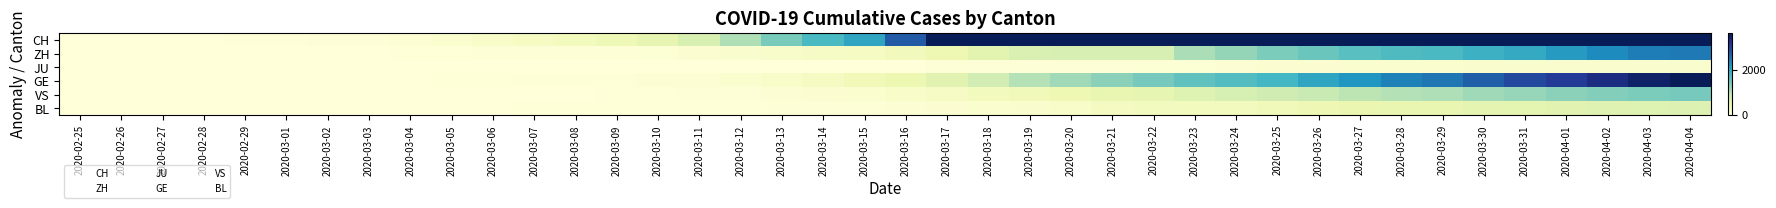

Which category has the highest value in the BL series?

2020-04-04